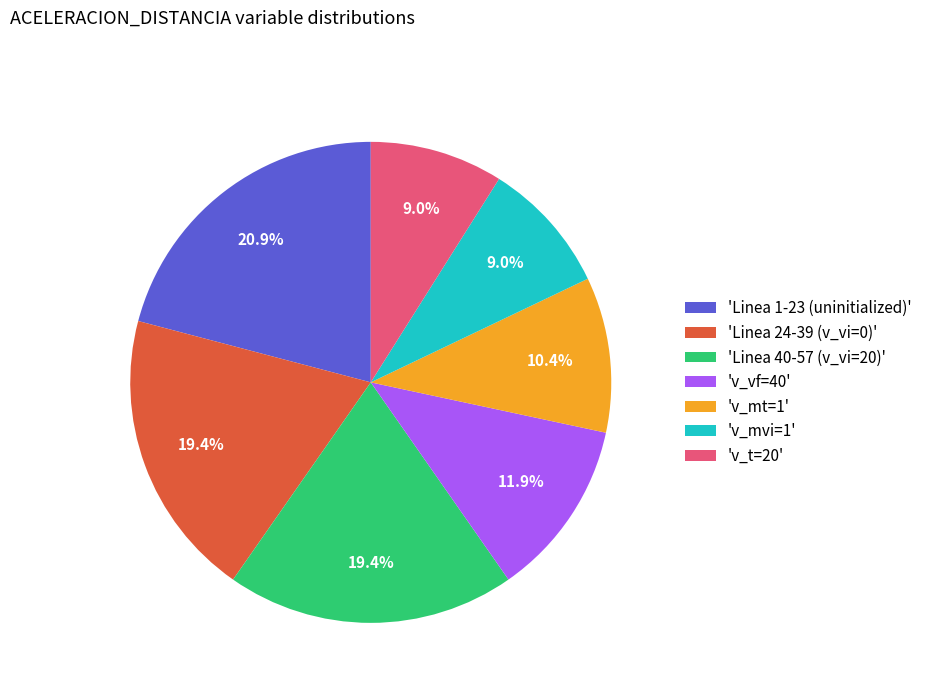

Count the number of slices in the pie.

7